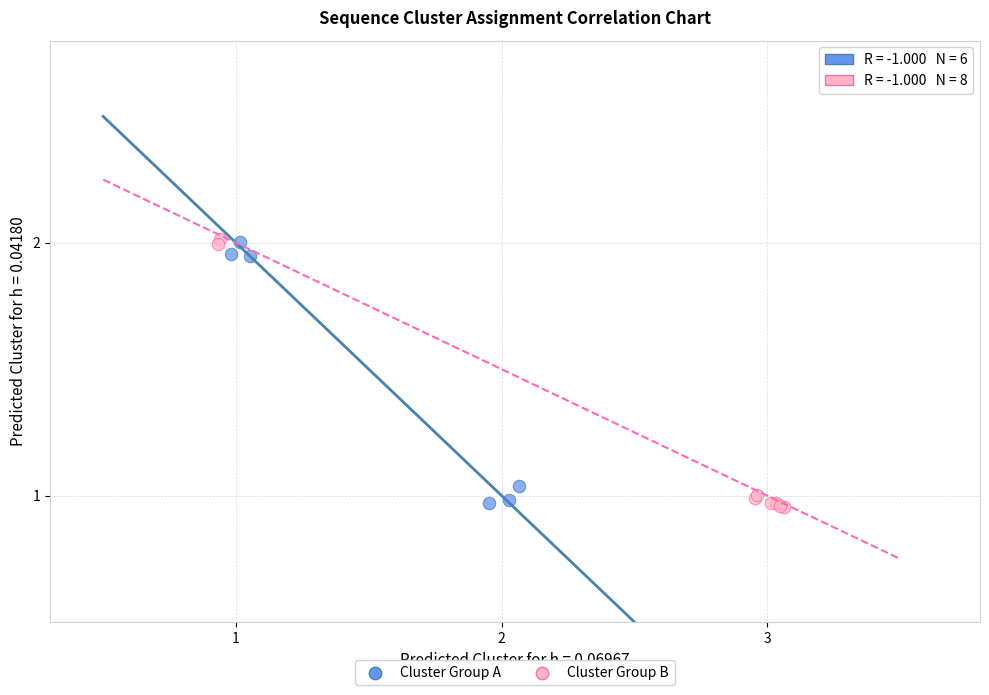

Which series has the widest spread of Y values?

Cluster Group B